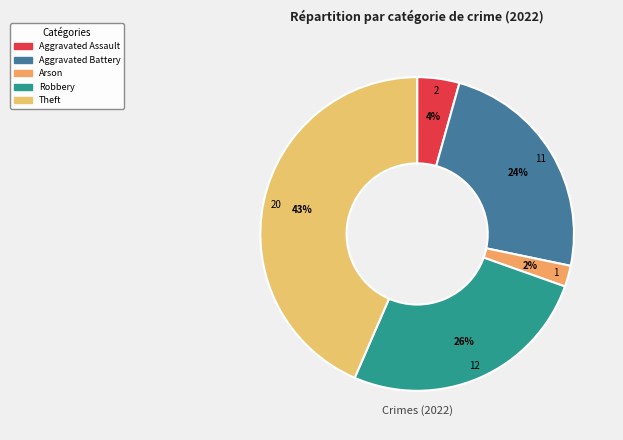

Does any single category account for the majority?

No